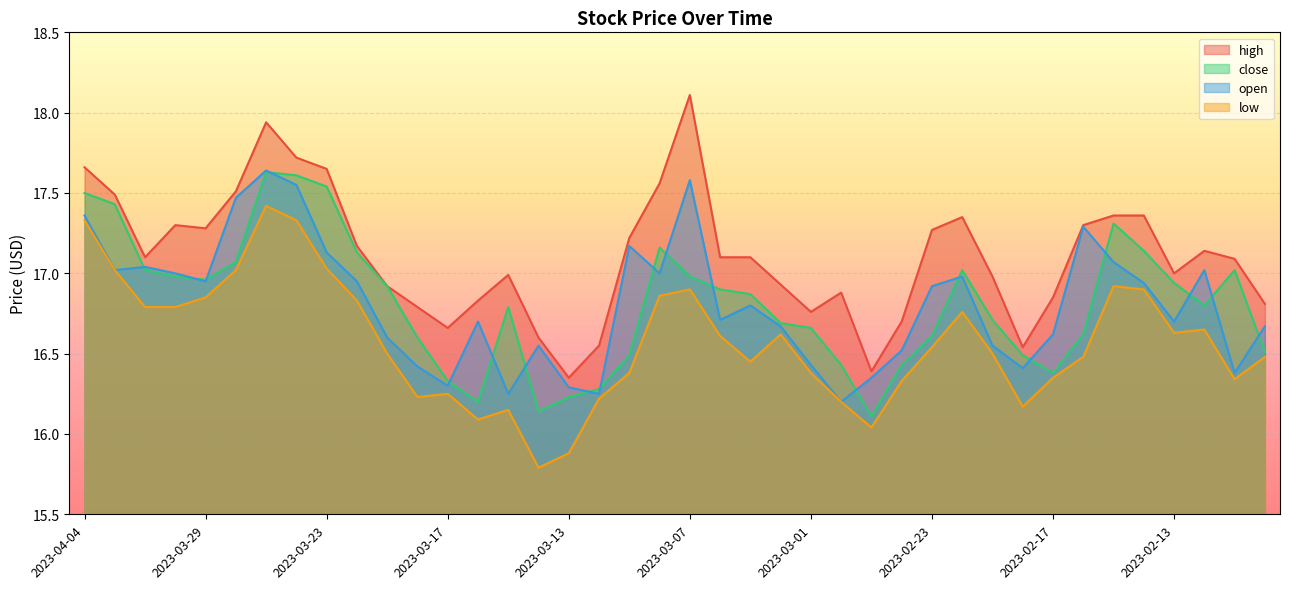

Read the low value at 2023-03-06.

16.6